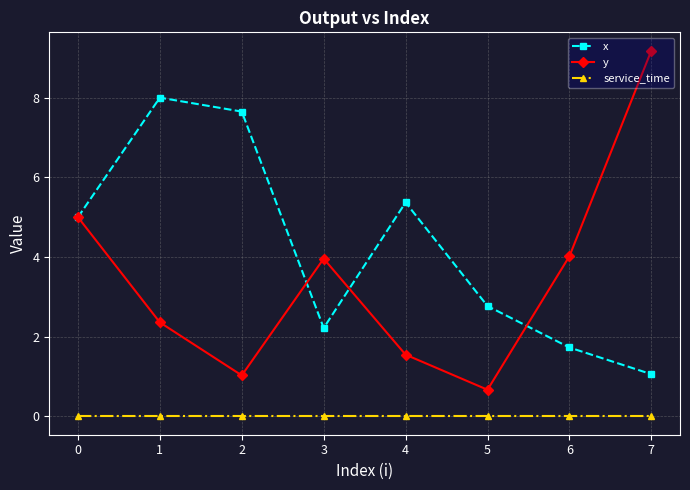

True or false: x and service_time intersect in this chart.

False